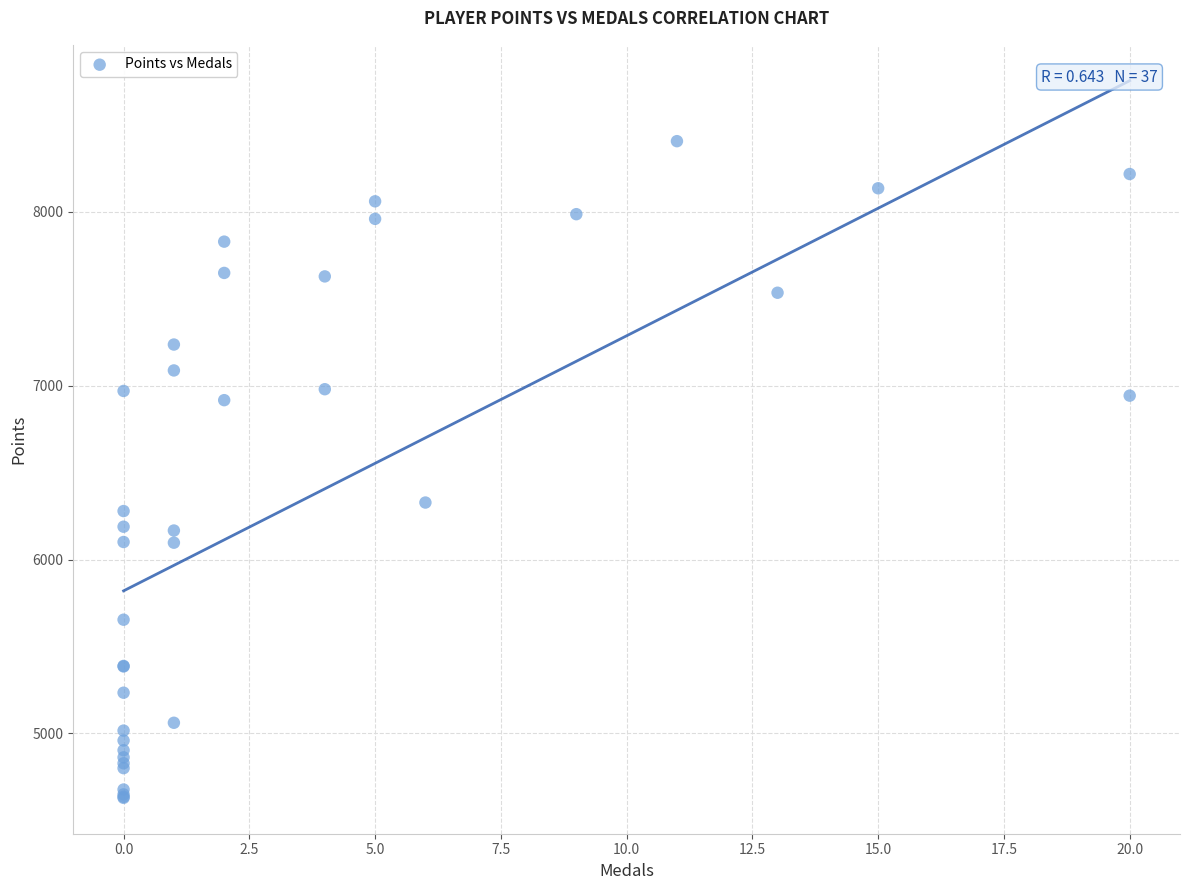

What Y value in the scatter plot is closest to 6518?

6328